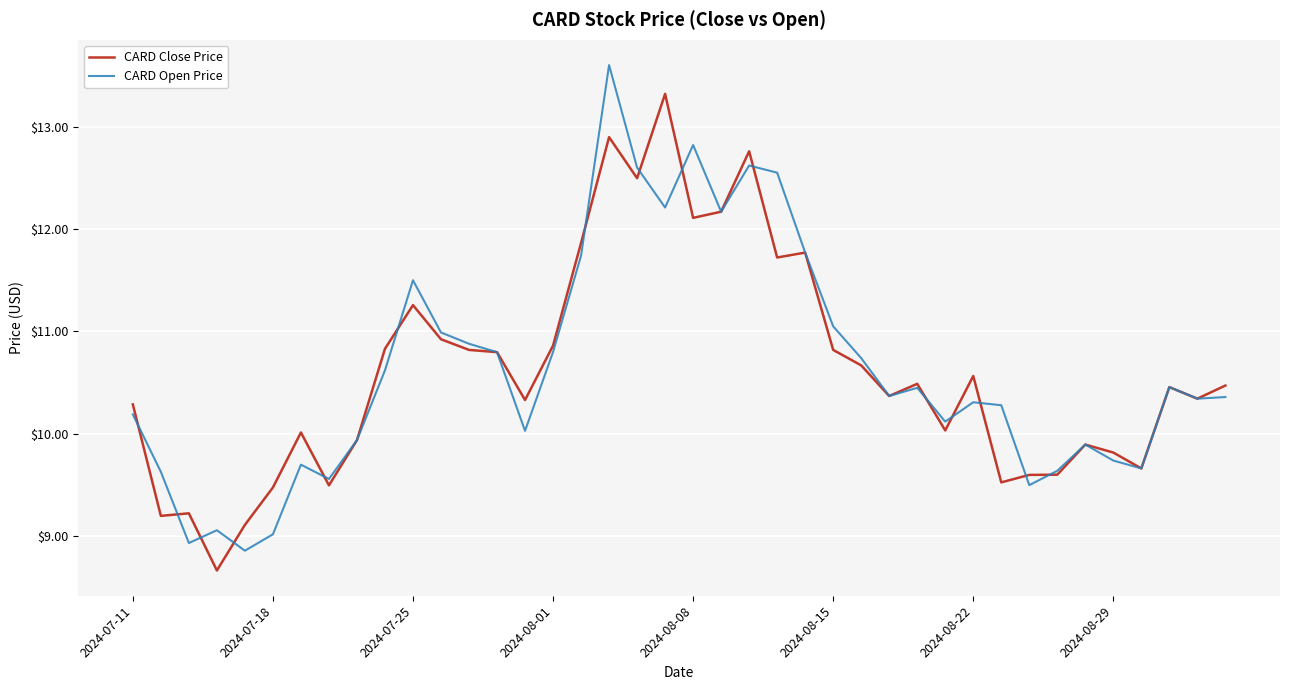

What is the greatest value displayed?

13.6